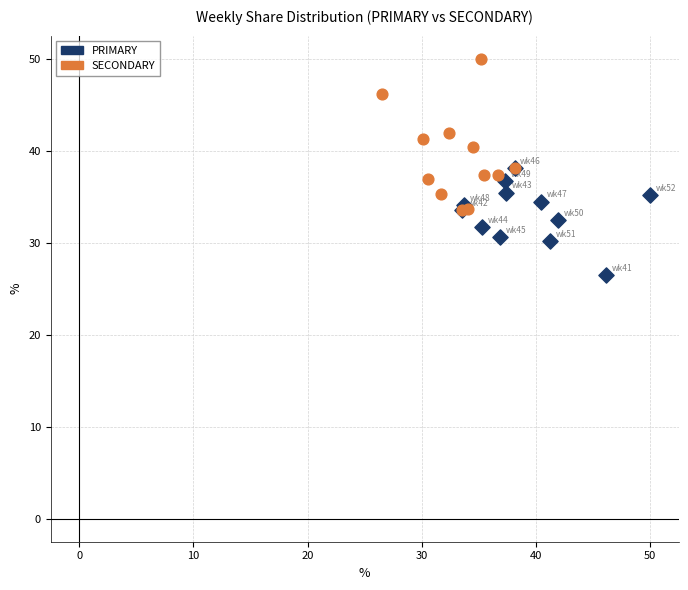

Which series reaches the maximum Y coordinate?

SECONDARY